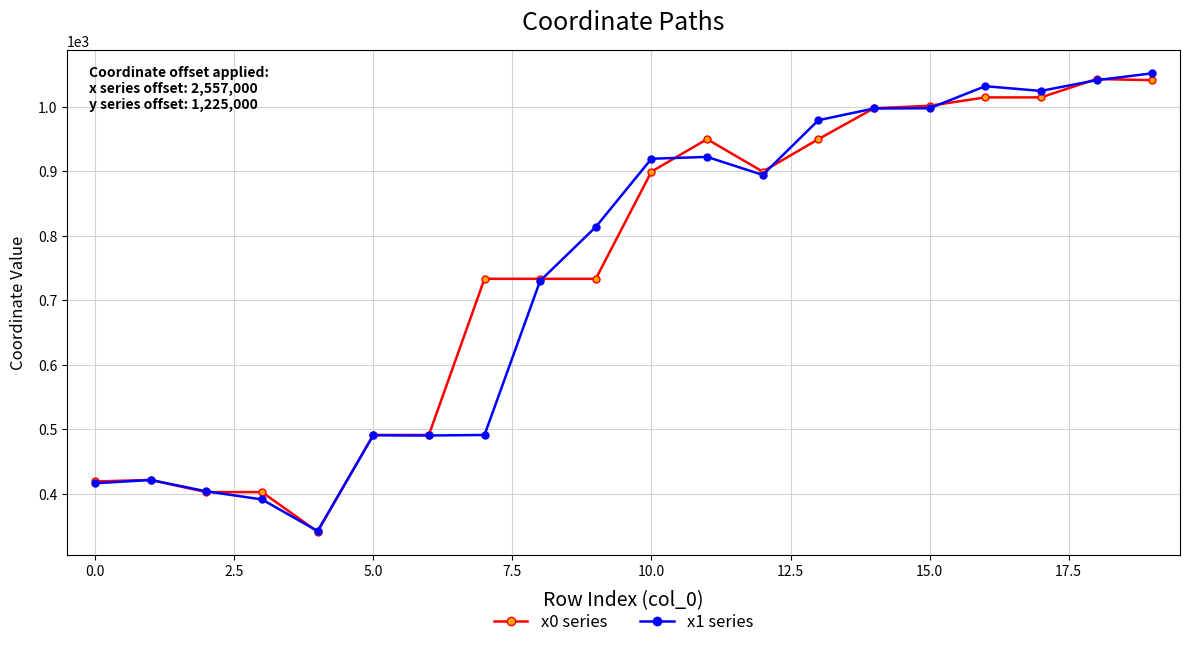

True or false: x1 series has more than 0 interior local peaks.

True